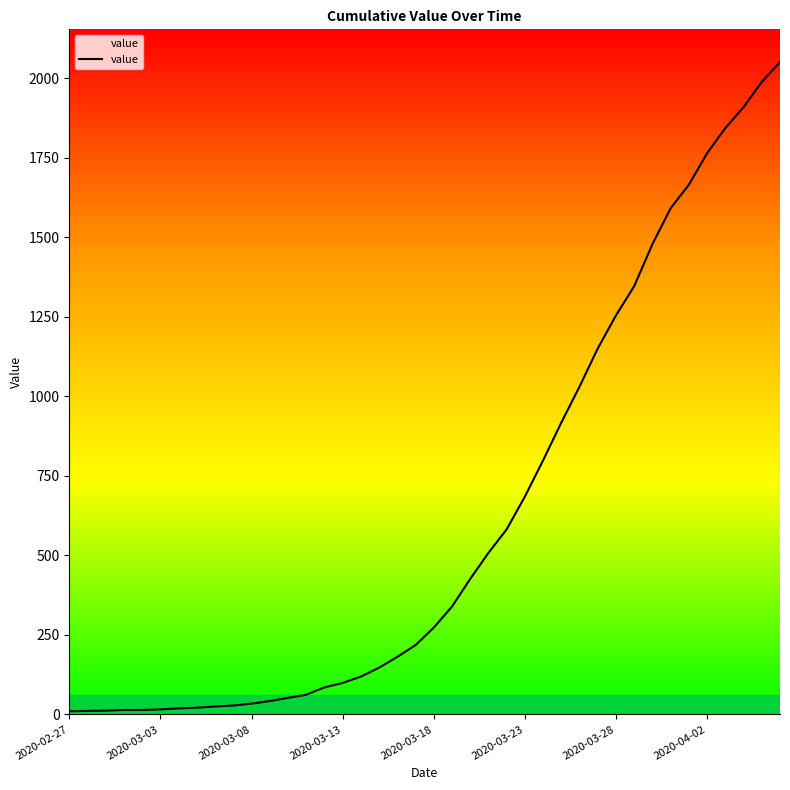

What is the greatest value displayed?

2052